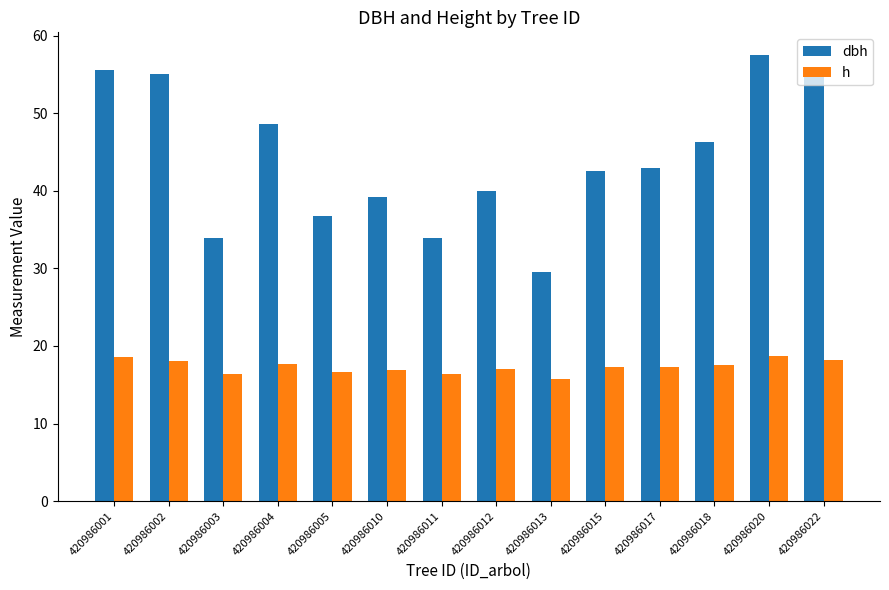

Rank the series at 420986010 from lowest to highest value.

h, dbh